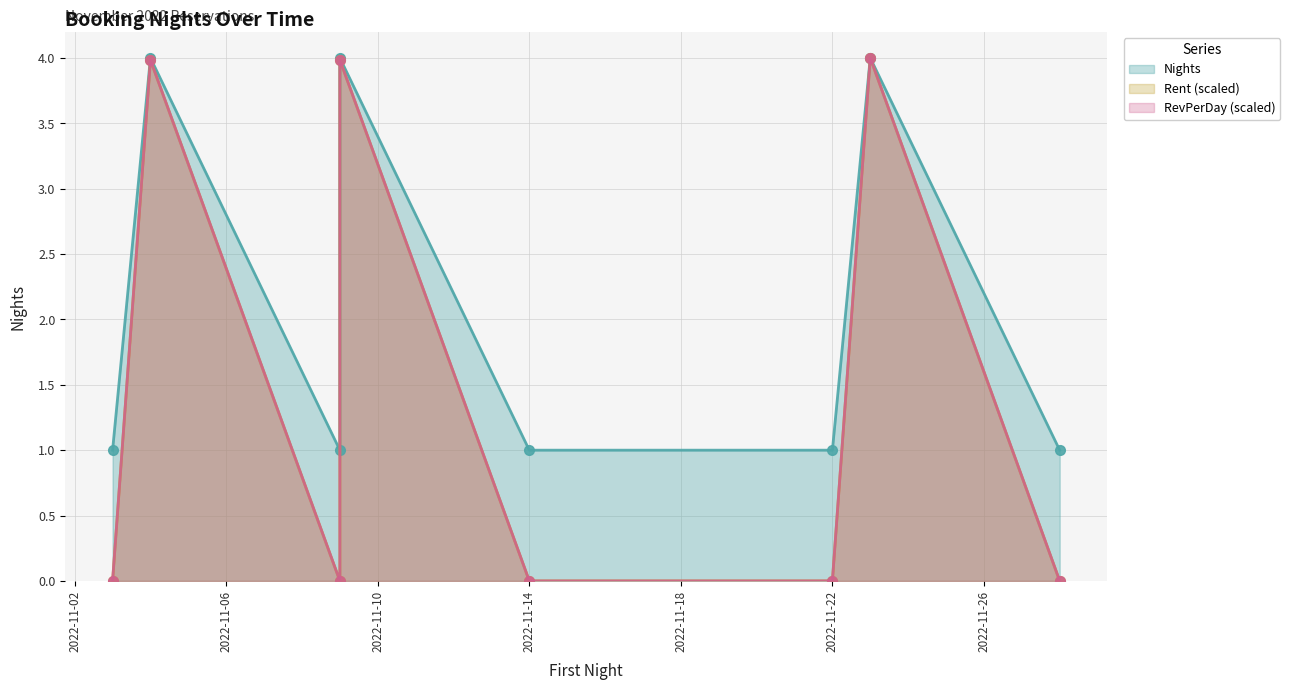

Rank the categories by value from highest to lowest.

2022-11-04, 2022-11-09, 2022-11-23, 2022-11-03, 2022-11-09, 2022-11-14, 2022-11-22, 2022-11-28